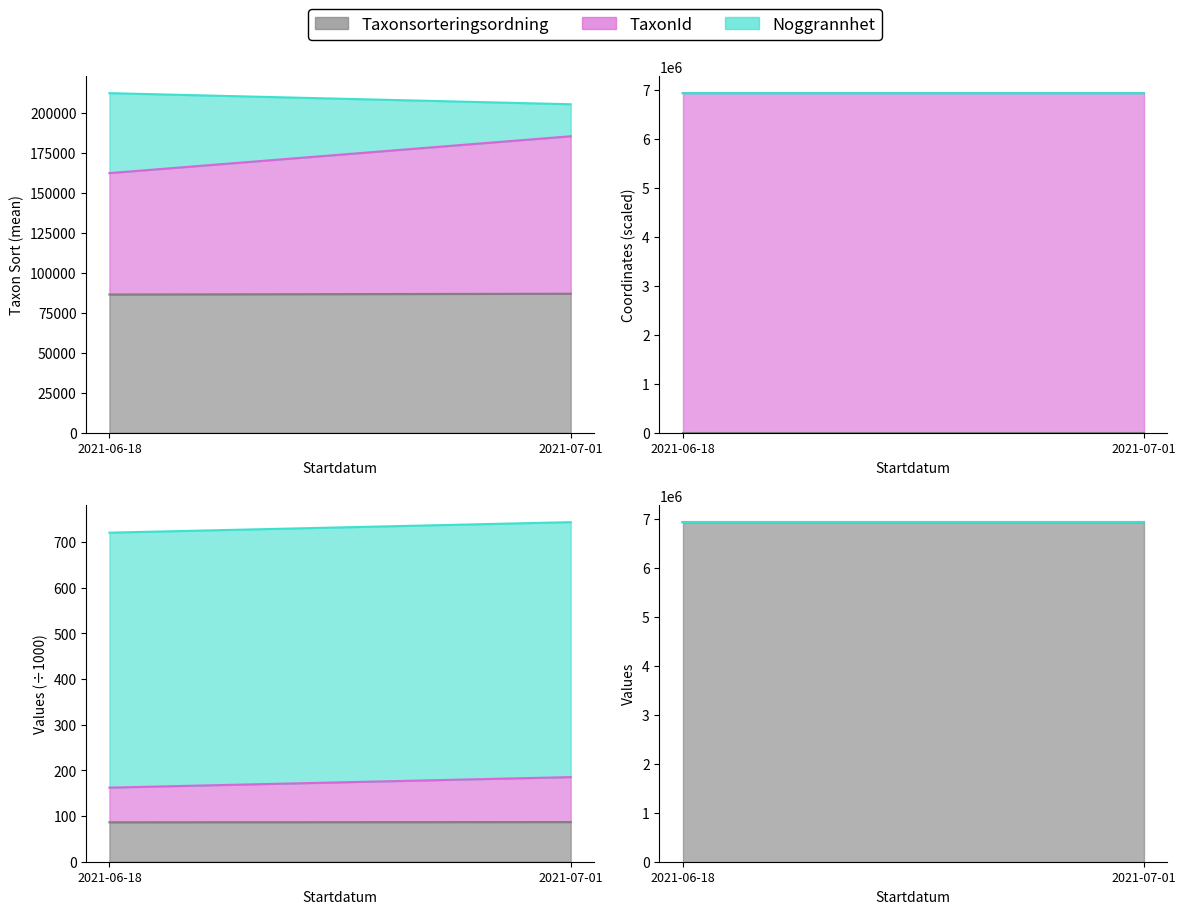

Does the chart have visible grid lines?

No